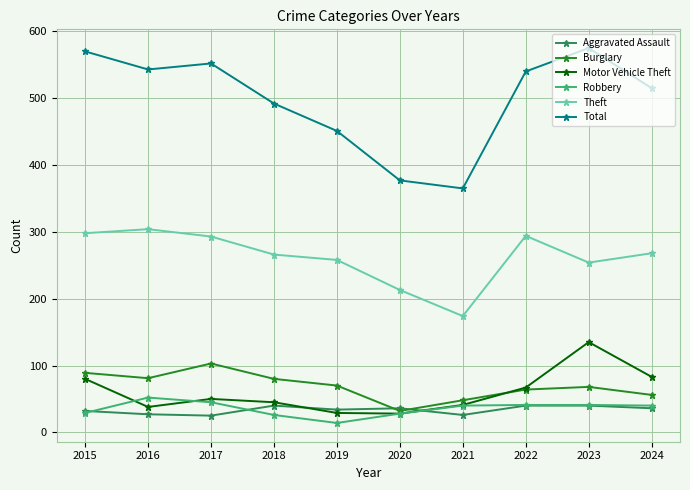

Is this an area chart (filled region under the line)?

No